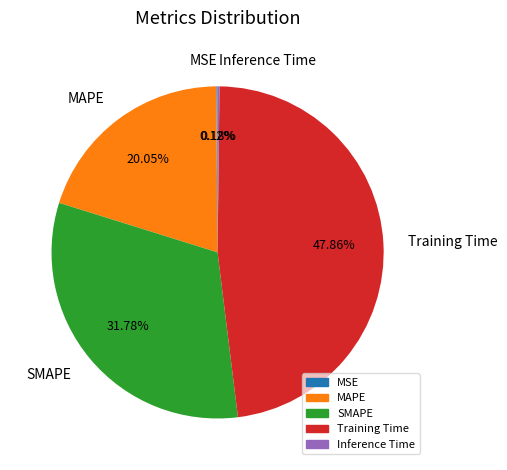

Is it true that Training Time is 48% of the pie?

True